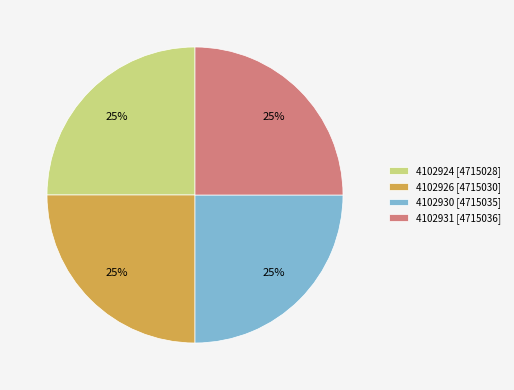

To the nearest percent, what portion does 4102926 [4715030] represent?

25%